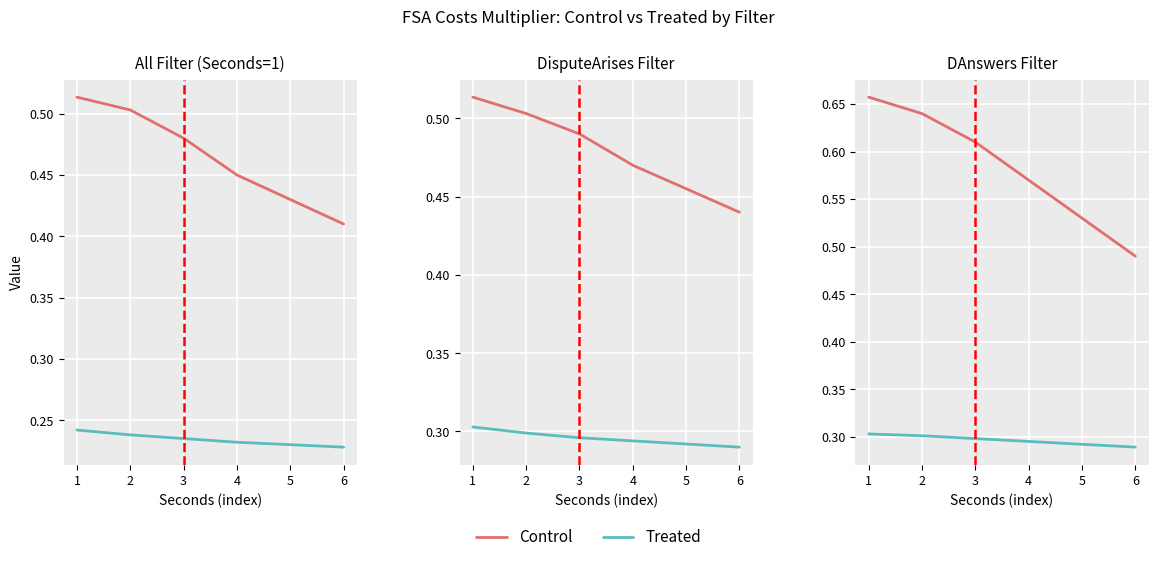

True or false: Treated and Control intersect in this chart.

False